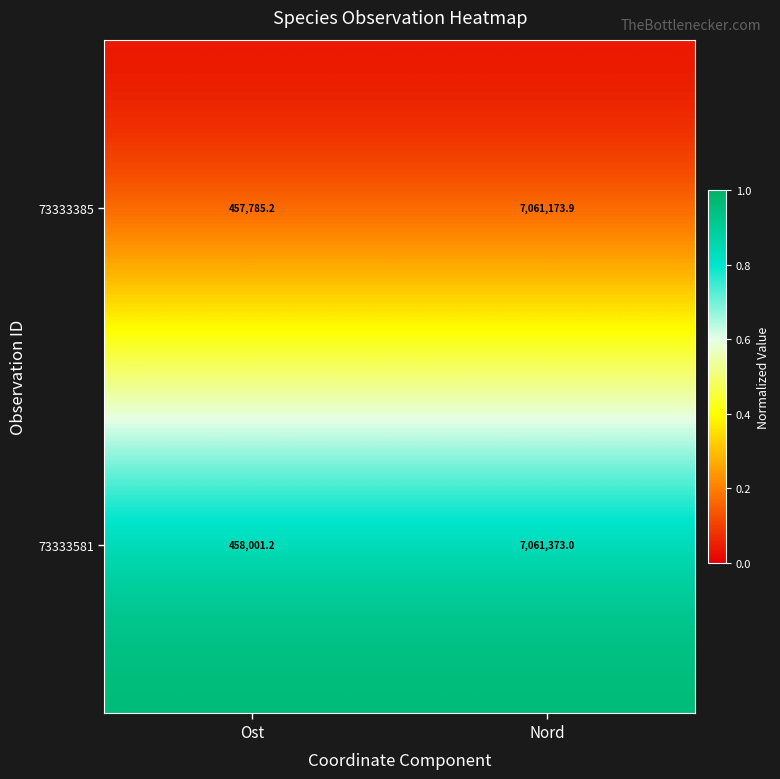

Reading right to left, list all the values displayed in this chart.

73333385: 7061173.9	457785.2
73333581: 7061373.0	458001.2